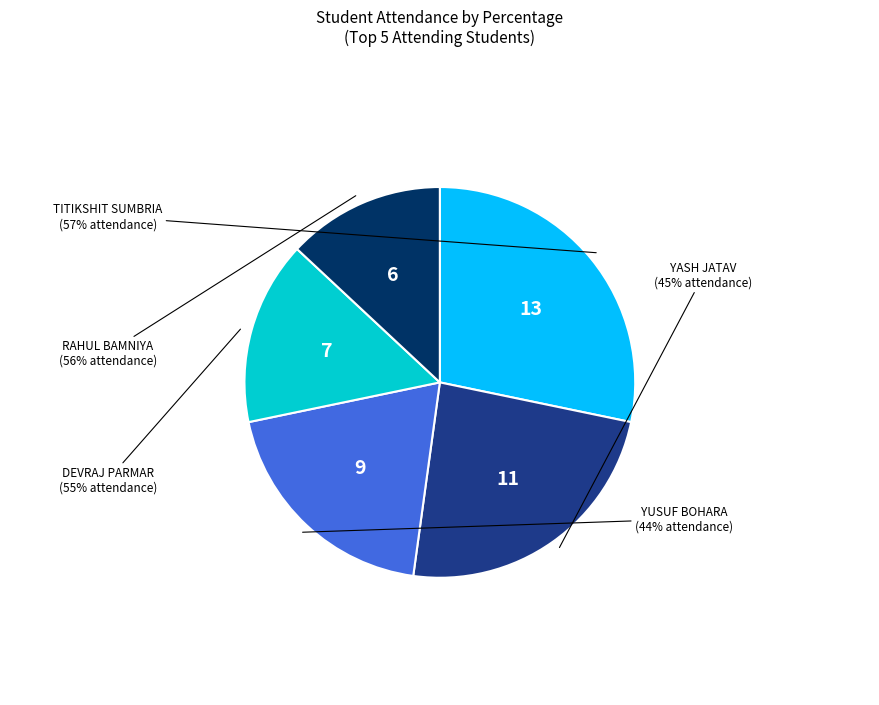

To the nearest percent, what portion does YASH JATAV represent?

24%